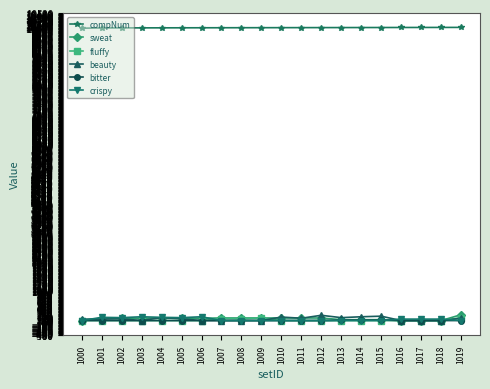

True or false: fluffy has a value of 0 at 1013.

True